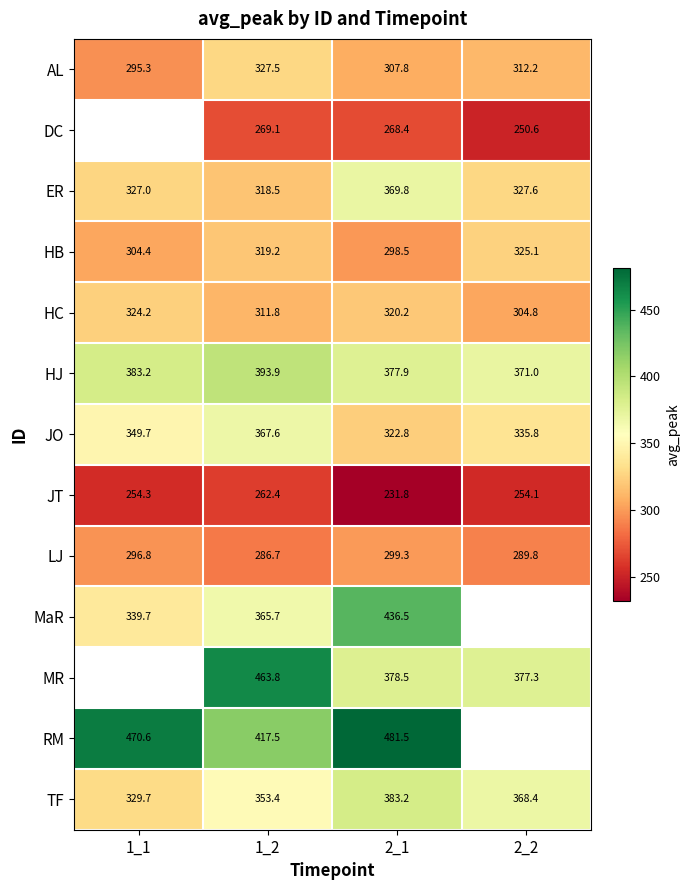

Which series changed the most between 1_2 and 2_1?

MR